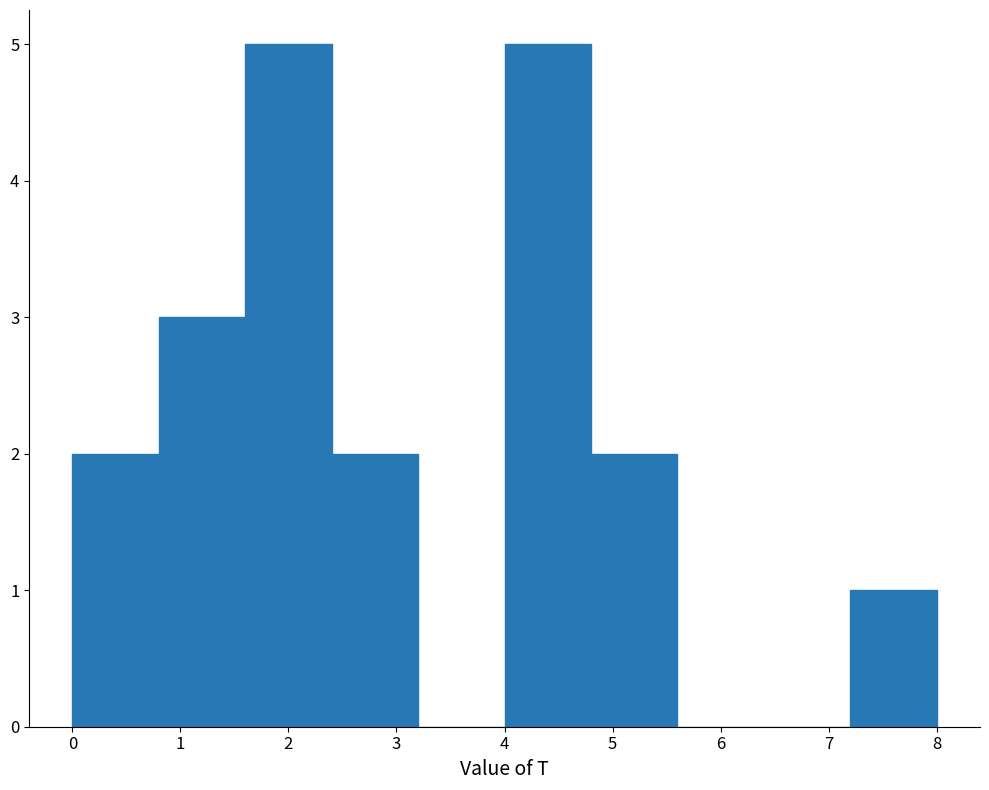

Reading left to right, transcribe this chart: for each bar, give the range it covers on the x-axis and its height. The values are not printed on the chart, so give them approximately, as read against the axis.

0.0 to 0.8: 2
0.8 to 1.6: 3
1.6 to 2.4: 5
2.4 to 3.2: 2
3.2 to 4.0: 0
4.0 to 4.8: 5
4.8 to 5.6: 2
5.6 to 6.4: 0
6.4 to 7.2: 0
7.2 to 8.0: 1